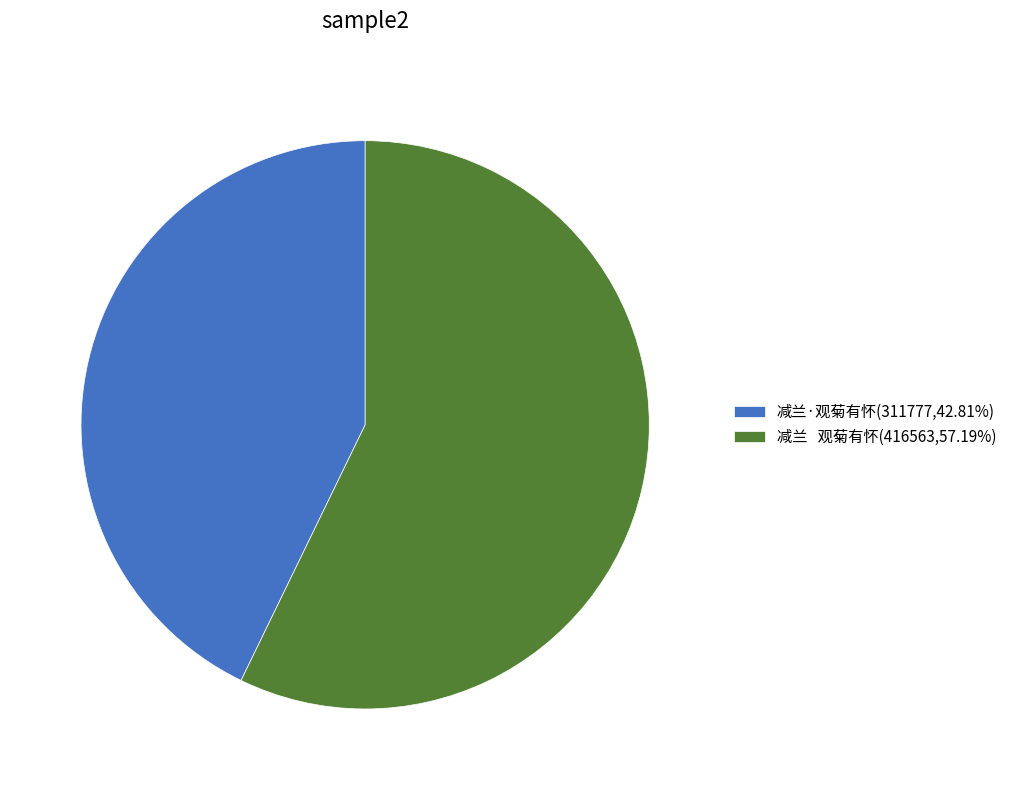

Which category has the smallest portion of the pie?

减兰·观菊有怀